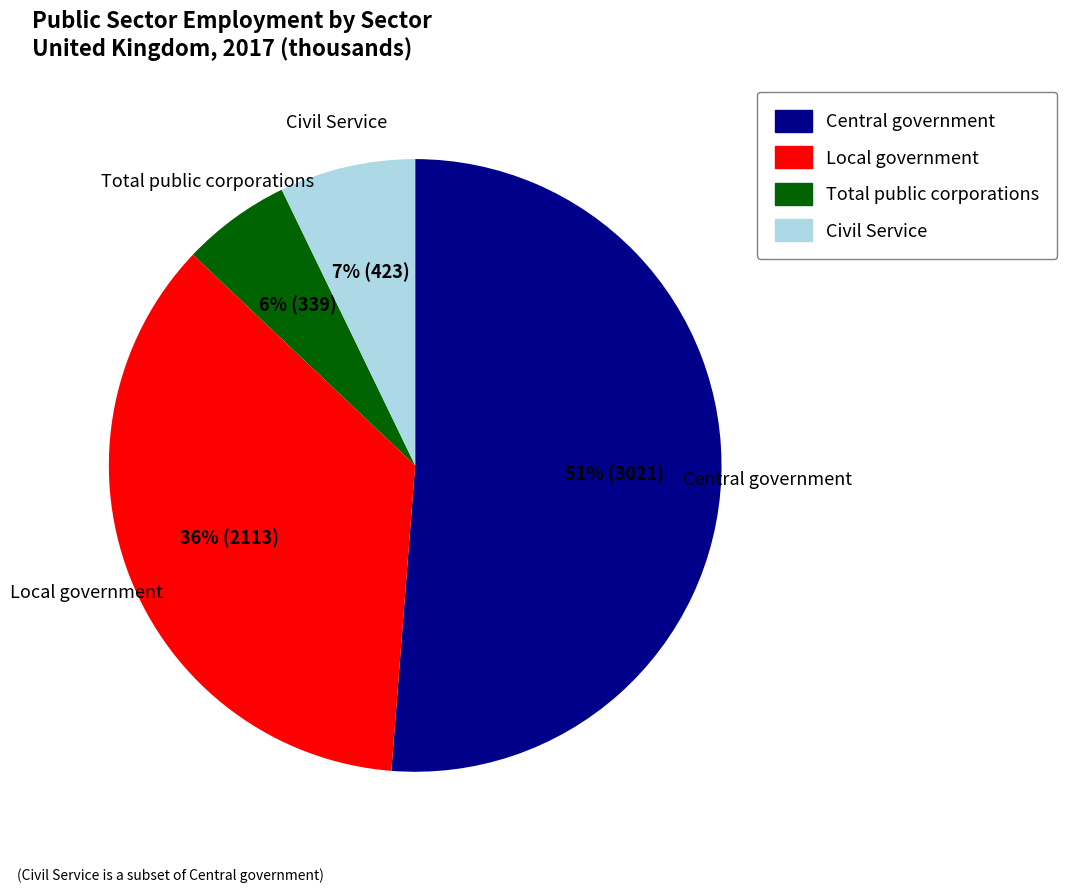

How many slices are in this pie chart?

4